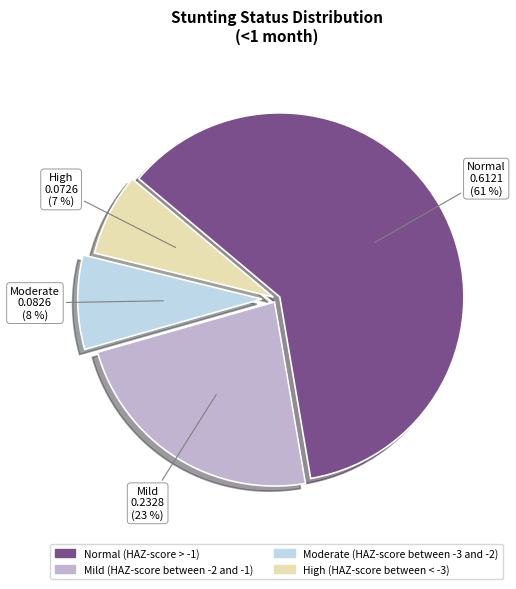

Combined, do Moderate (HAZ-score between -3 and -2) and Normal (HAZ-score > -1) account for over 50%?

Yes